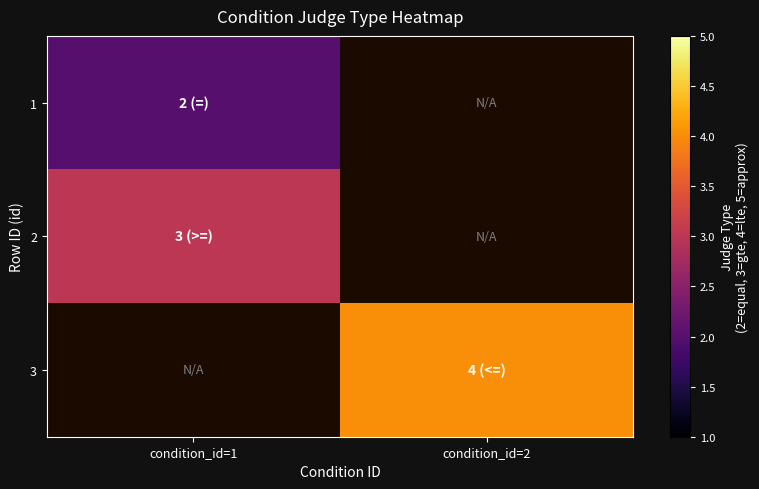

Which category has the highest value across all series?

condition_id=2